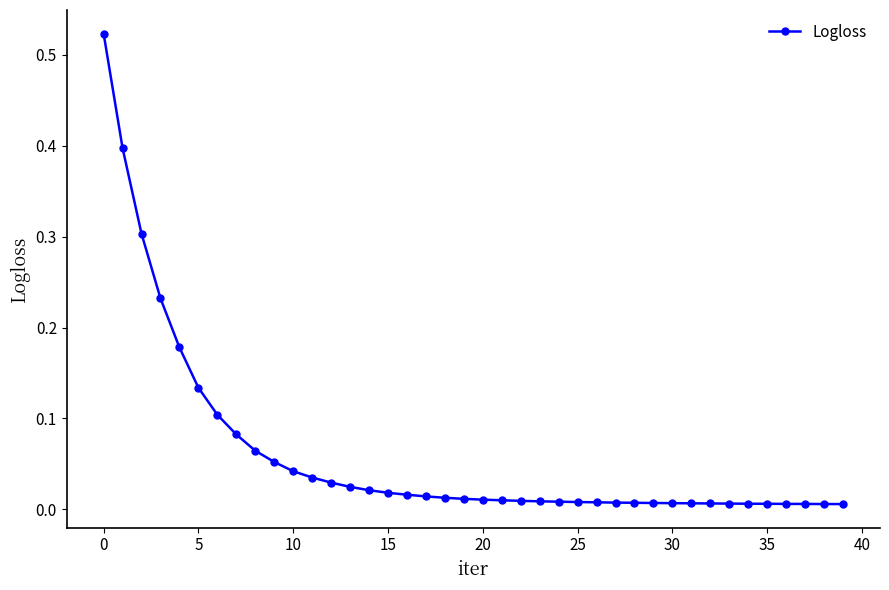

What is the sum of all values?

2.4